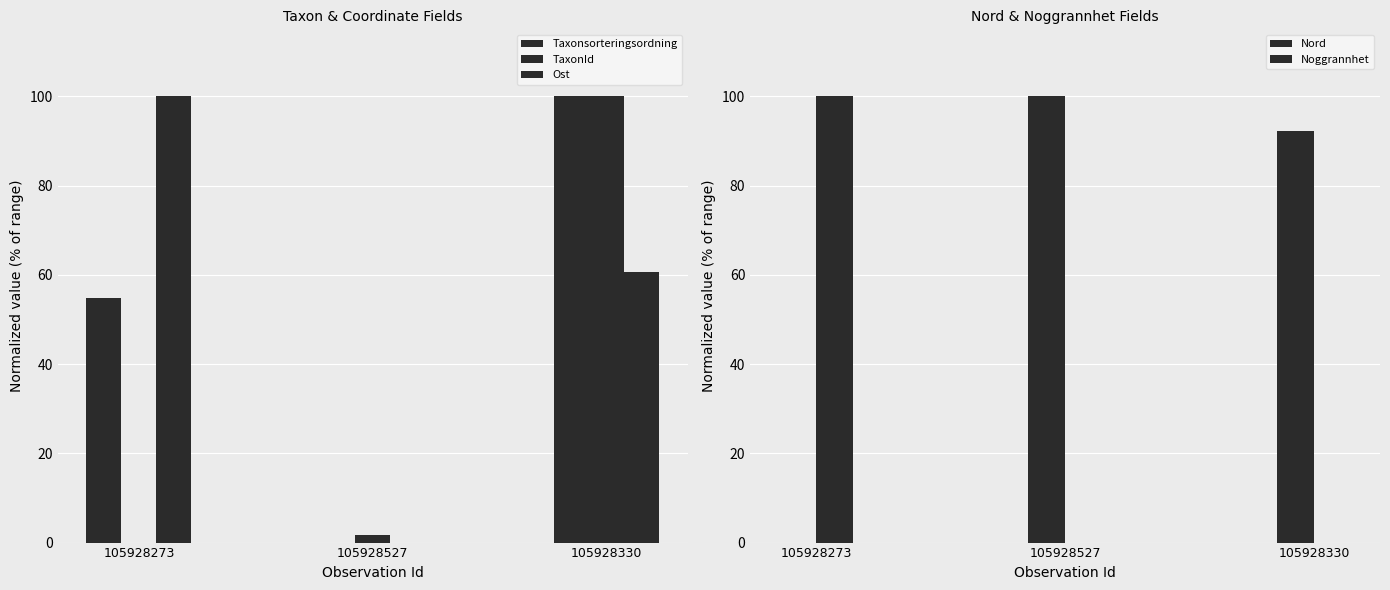

Is it true that TaxonId equals 56.8 at 105928273?

False